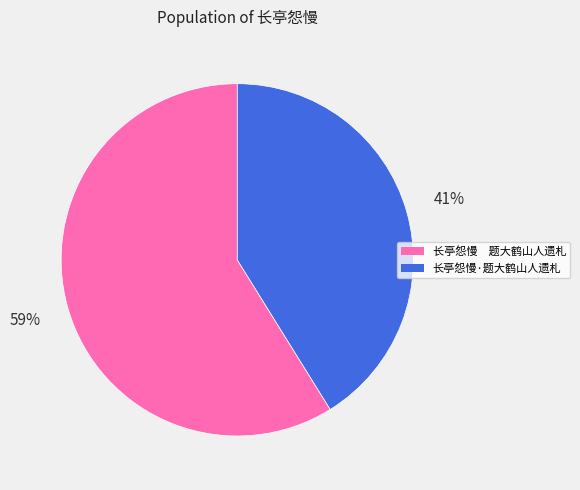

True or false: 长亭怨慢 题大鹤山人遗札 accounts for 45% of the total.

False